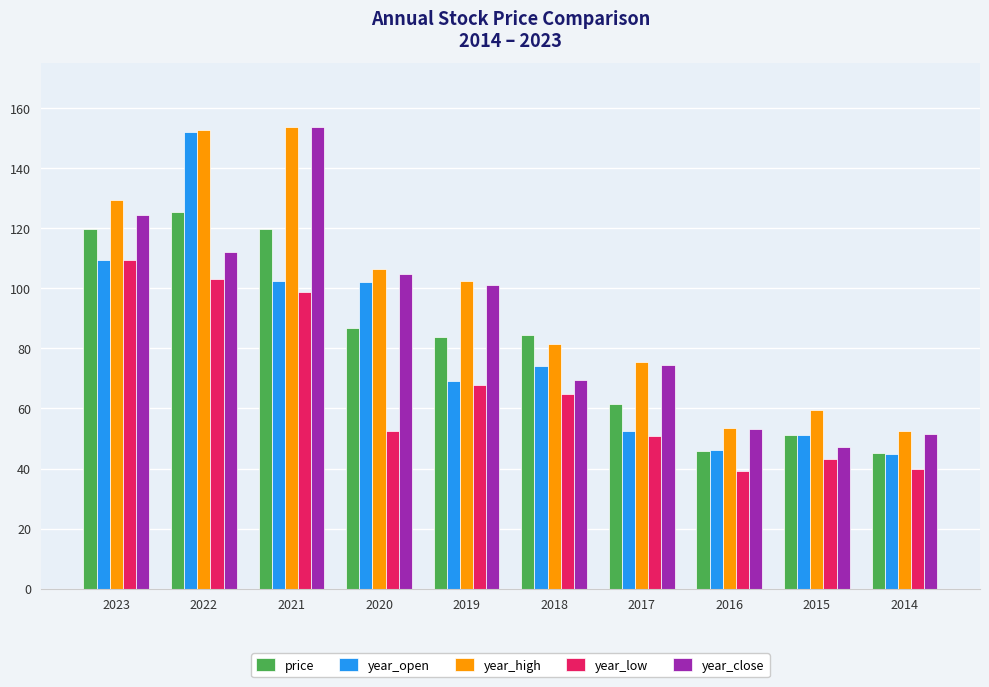

What is the difference between the maximum and minimum values in the year_high series?

101.2